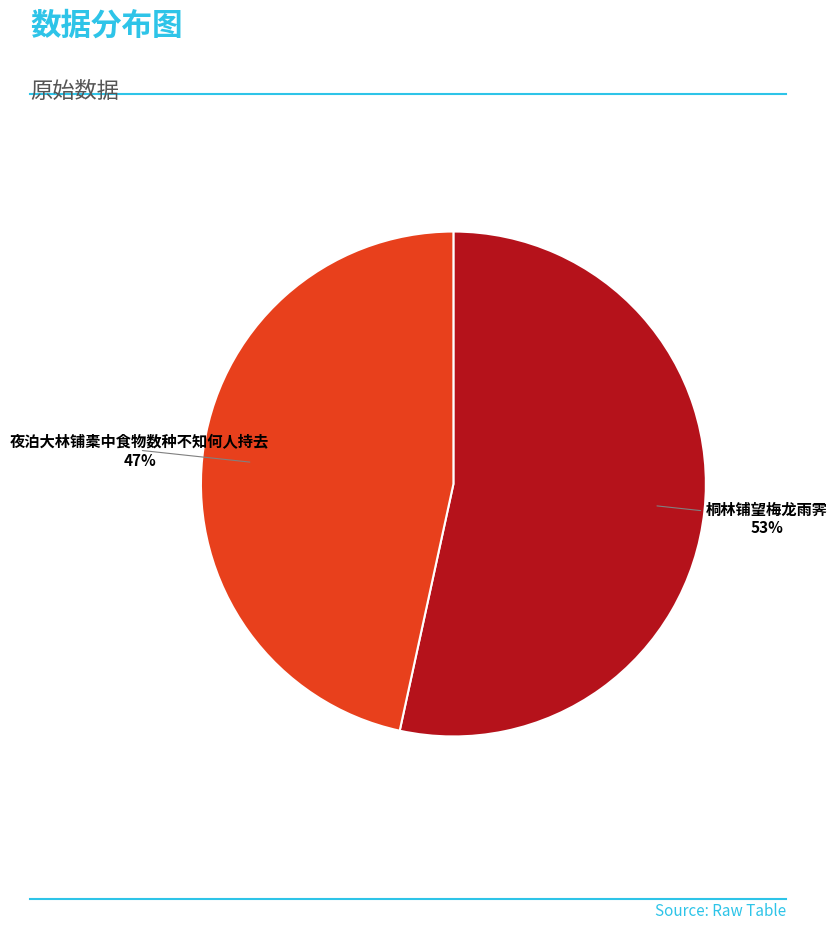

Rank the categories by value from lowest to highest.

夜泊大林铺橐中食物数种不知何人持去, 桐林铺望梅龙雨霁